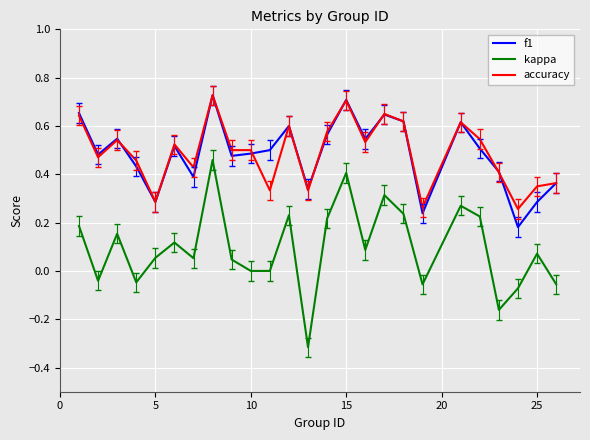

True or false: kappa and f1 cross at least once.

False